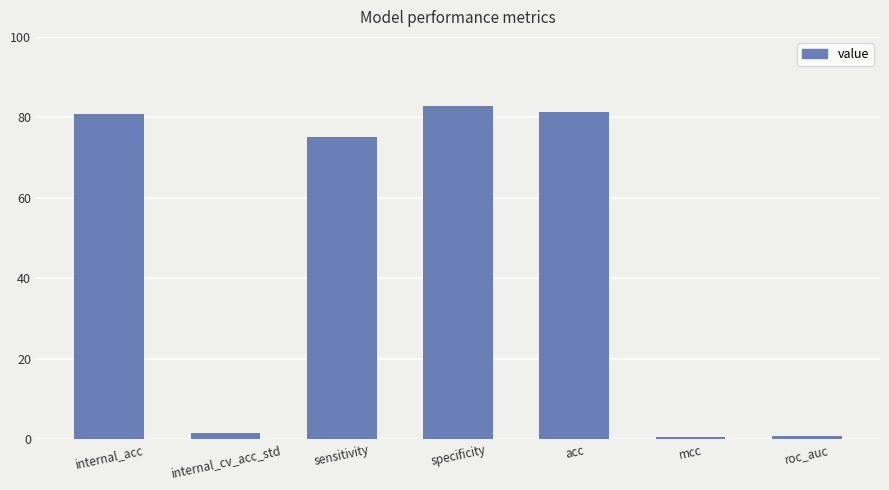

What is the label of the 5th bar from the left?

acc